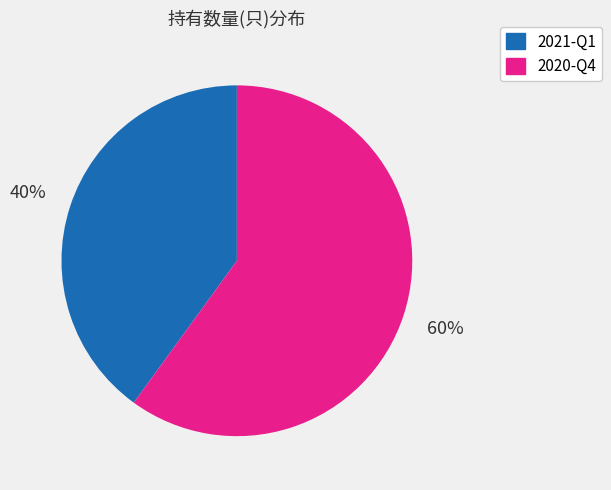

Which category has the smallest portion of the pie?

2021-Q1